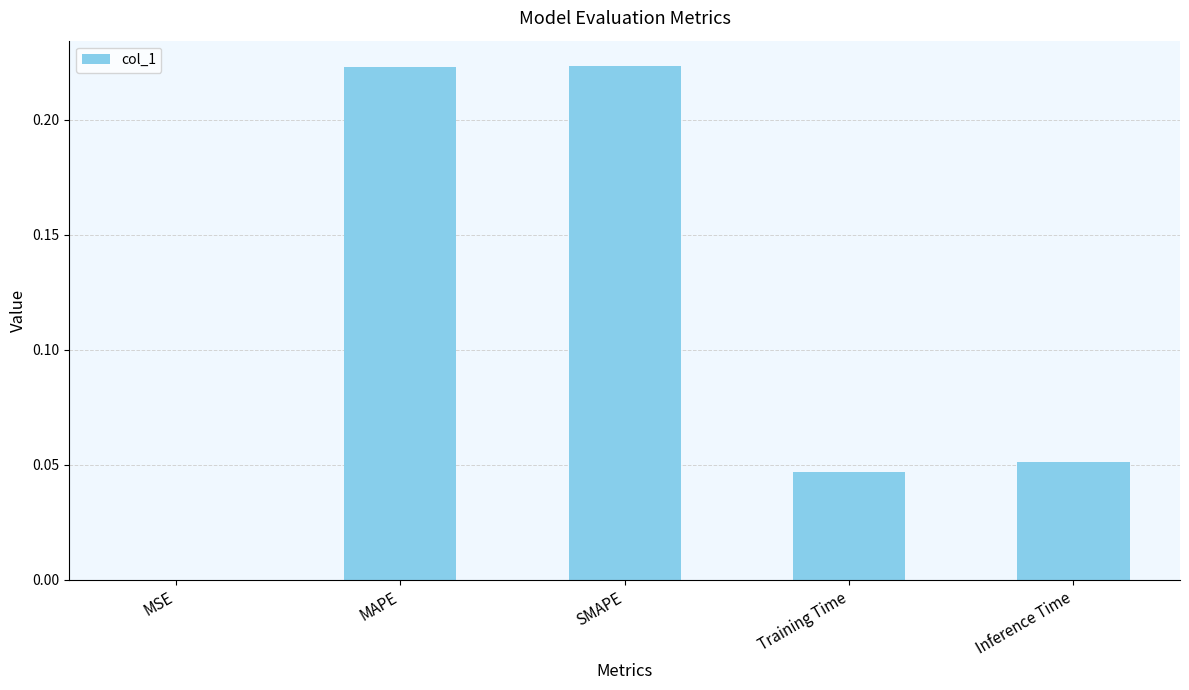

Which has a higher value, Training Time or MAPE?

MAPE